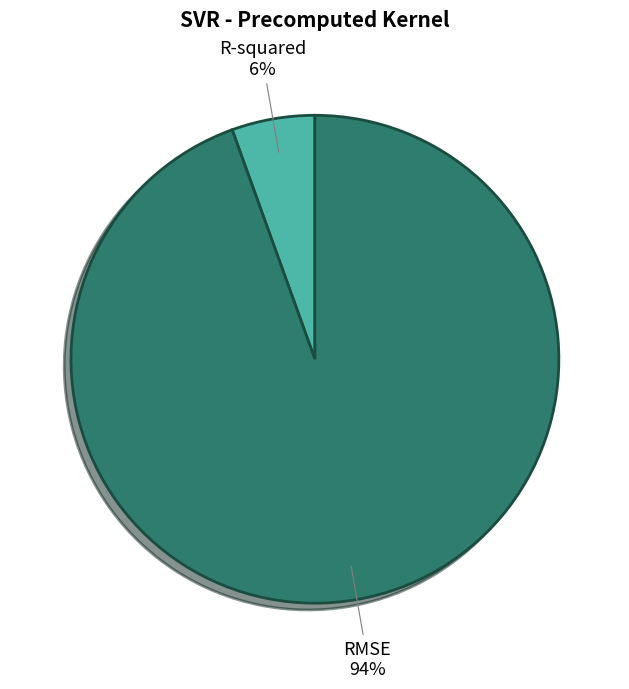

Rank the categories by value from highest to lowest.

RMSE, R-squared